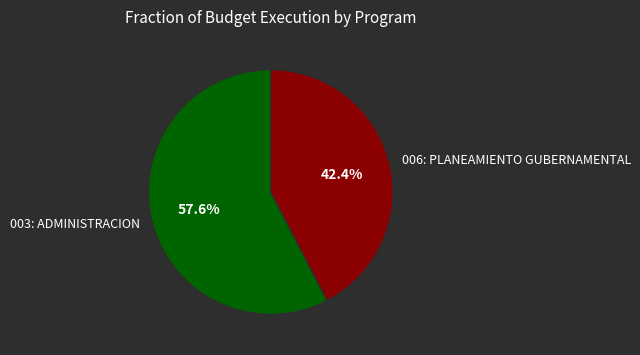

Which has a higher value, 003: ADMINISTRACION or 006: PLANEAMIENTO GUBERNAMENTAL?

003: ADMINISTRACION